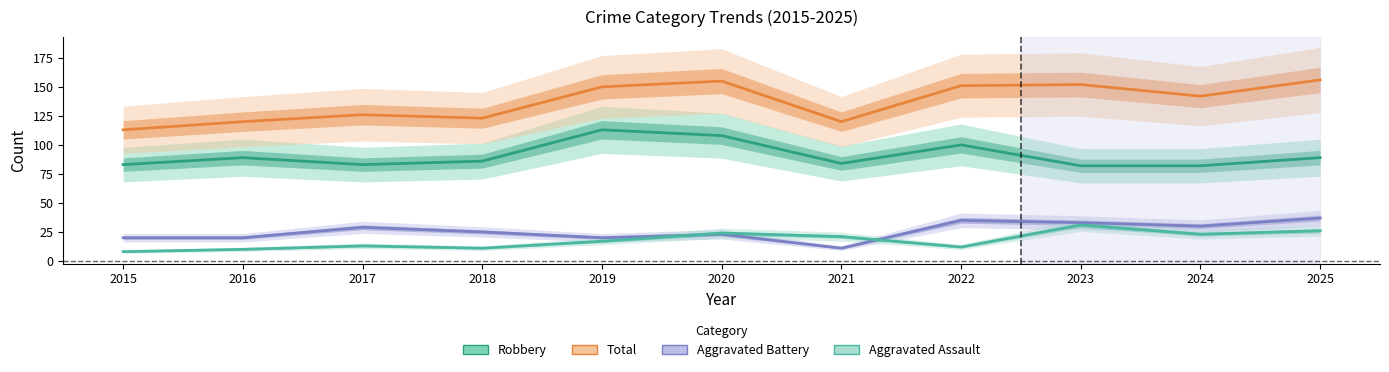

What are all the series names shown in the legend?

Robbery, Total, Aggravated Battery, Aggravated Assault